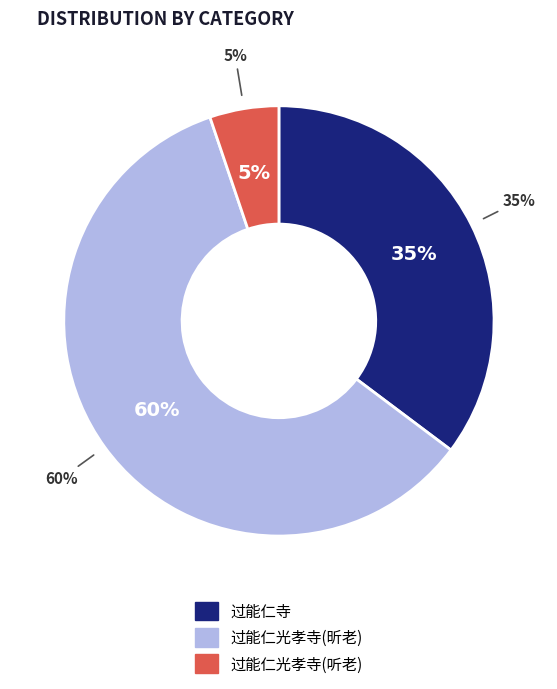

Count the number of slices in the pie.

3